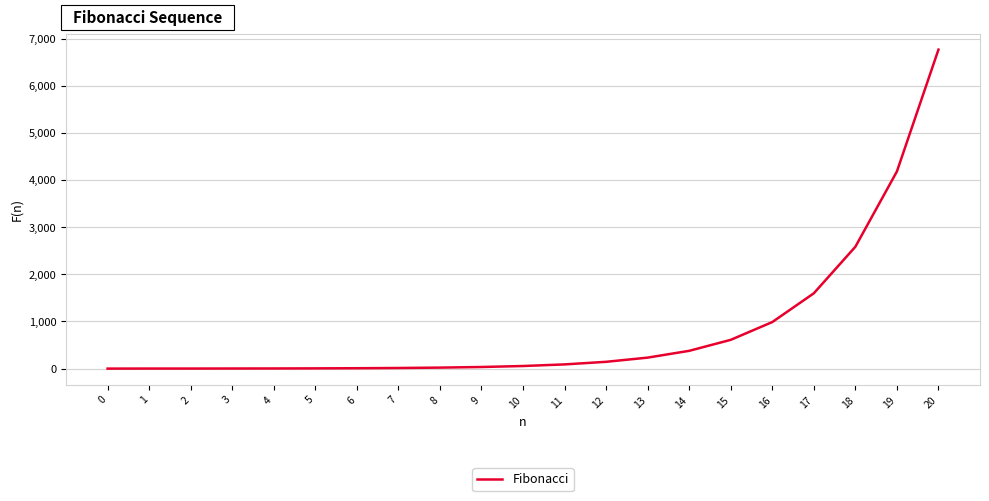

Approximately how many times larger is the value at 15 compared to 5?

122.0